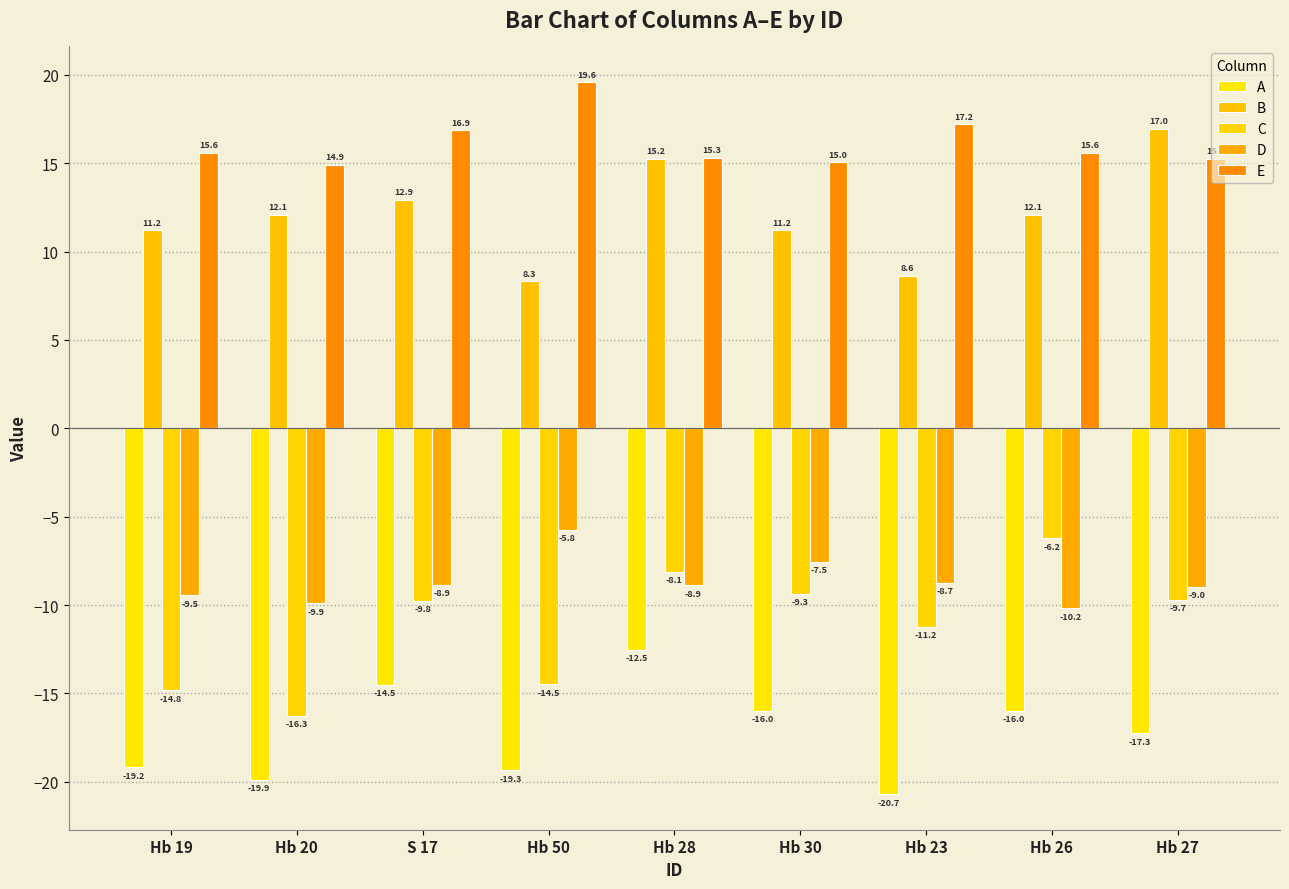

Reading right to left, extract all data points from this chart.

A: -17.3	-16.0	-20.7	-16.0	-12.5	-19.3	-14.5	-19.9	-19.2
B: 17.0	12.1	8.6	11.2	15.2	8.3	12.9	12.1	11.2
C: -9.7	-6.2	-11.2	-9.3	-8.1	-14.5	-9.8	-16.3	-14.8
D: -9.0	-10.2	-8.7	-7.5	-8.9	-5.8	-8.9	-9.9	-9.5
E: 15.2	15.6	17.2	15.0	15.3	19.6	16.9	14.9	15.6